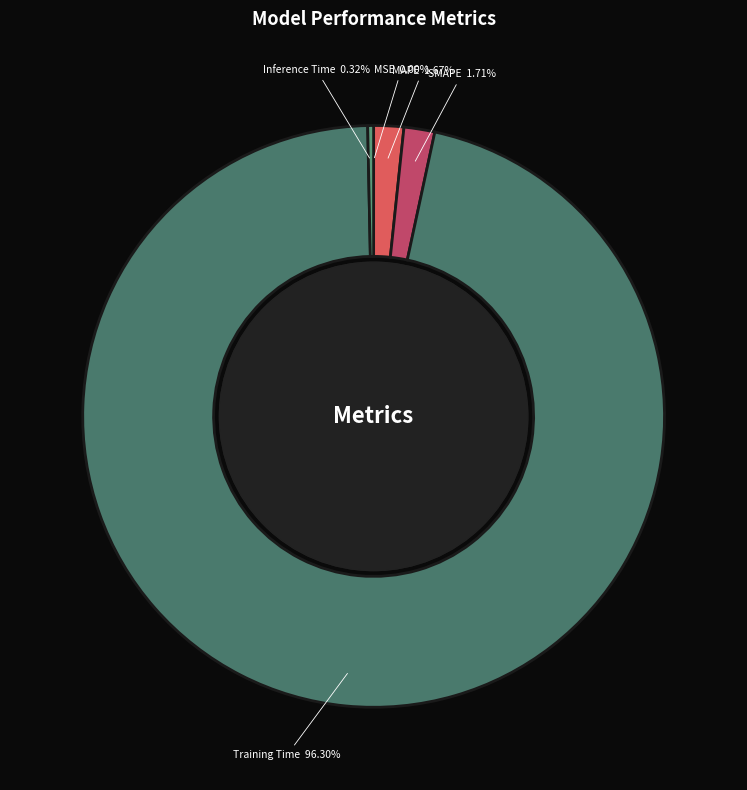

Is Training Time the majority of the pie?

Yes